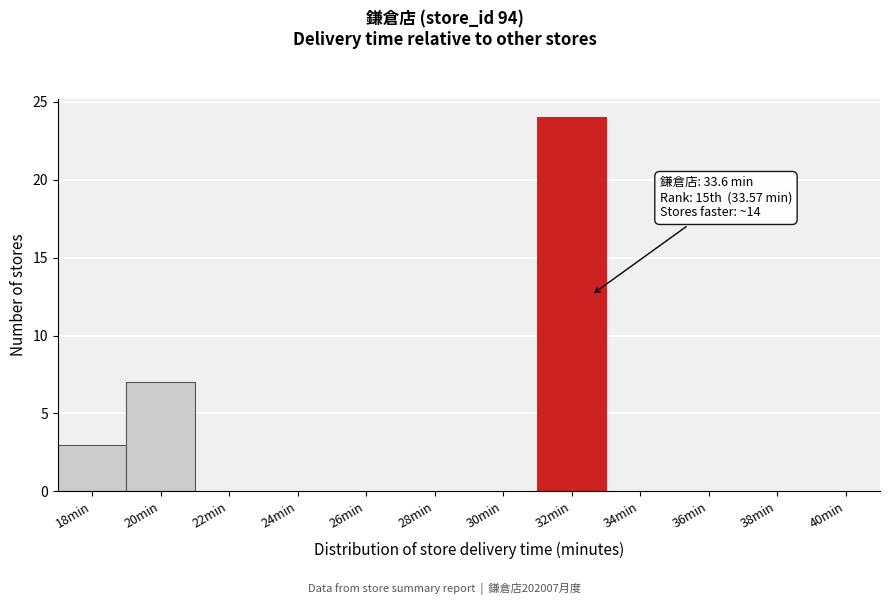

Reading left to right, extract all data points from this chart.

18min=3	20min=7	22min=0	24min=0	26min=0	28min=0	30min=0	32min=24	34min=0	36min=0	38min=0	40min=0